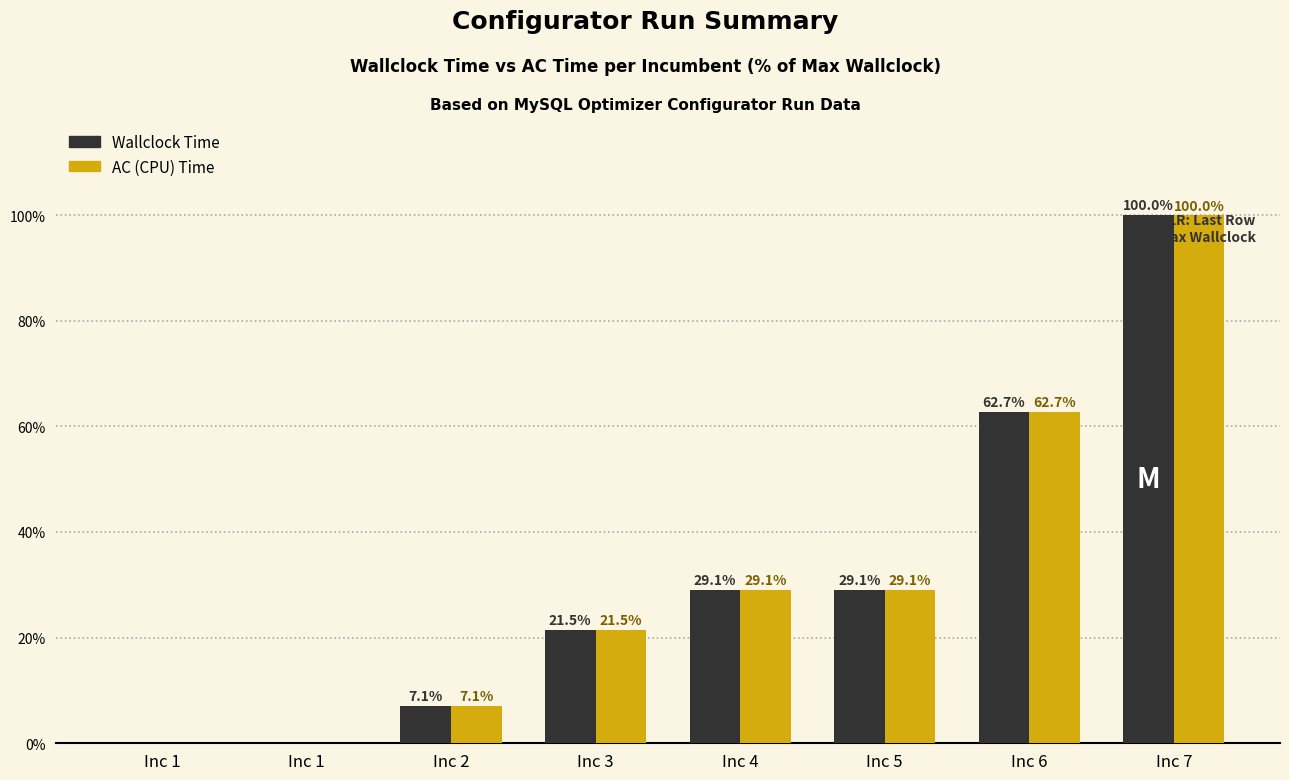

Is it true that Wallclock Time equals 40.1 at Inc 4?

False